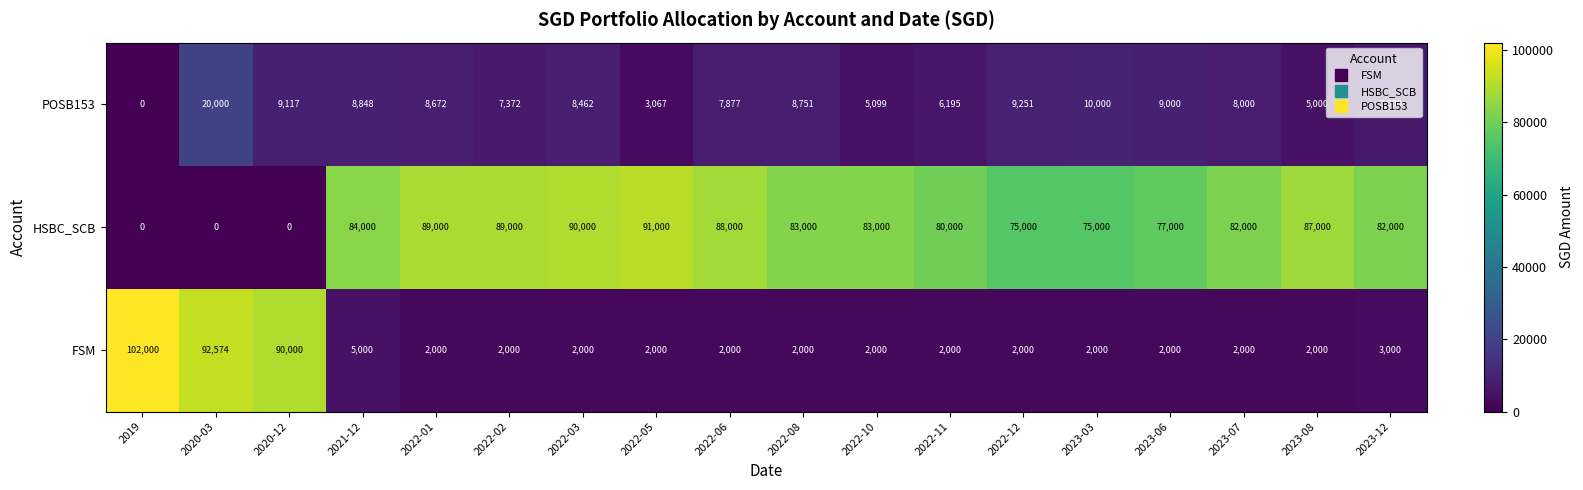

What is the difference between the HSBC_SCB values at 2023-12 and 2020-03?

82000